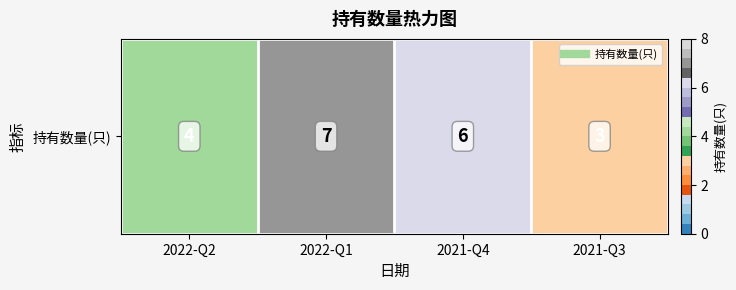

What is the difference between the maximum and minimum values?

4